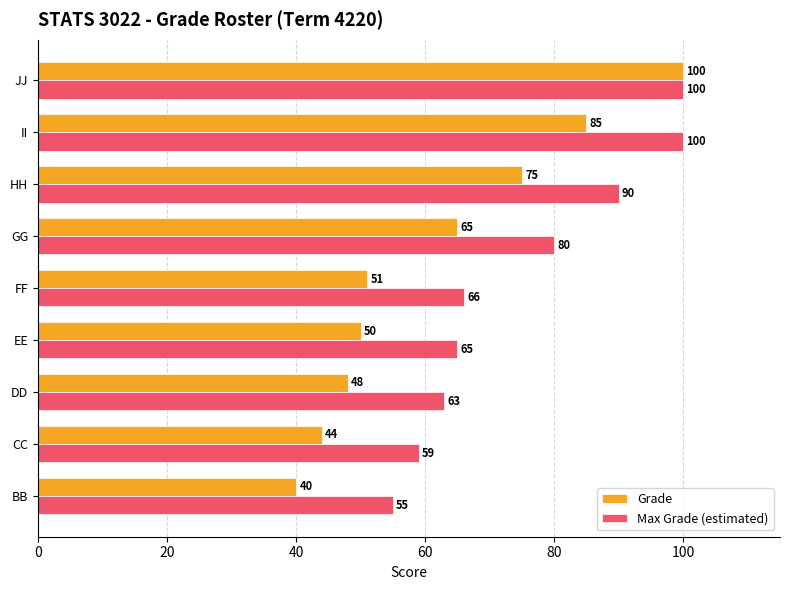

The value of Max Grade (estimated) at DD is 111. True or false?

False